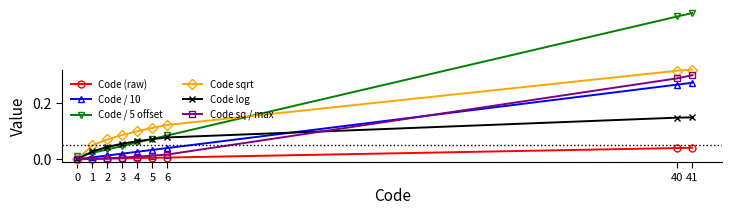

What is the difference between the highest and lowest values at 41?

0.5